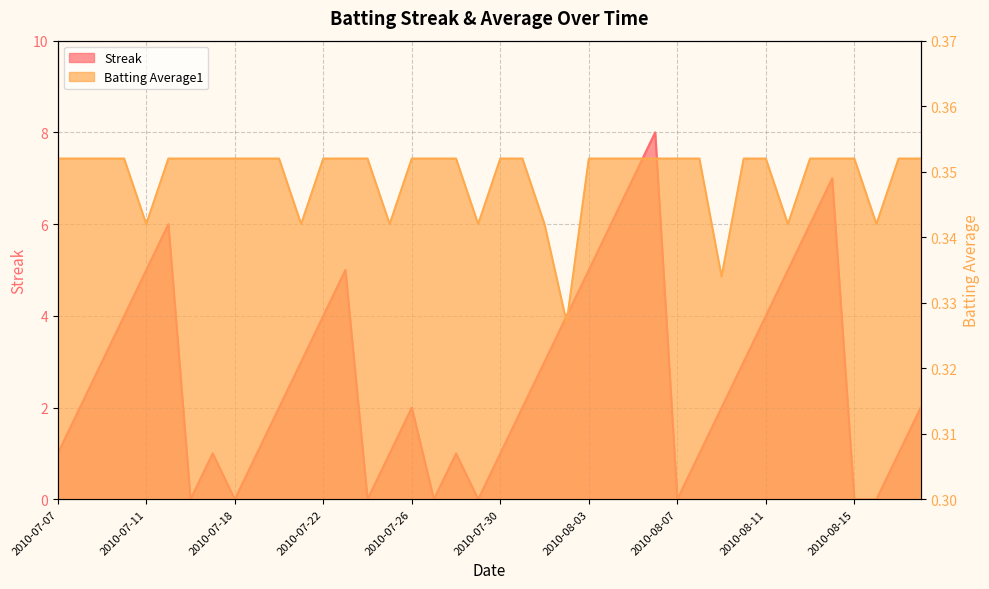

At which category is the sum across all series the highest?

2010-08-06